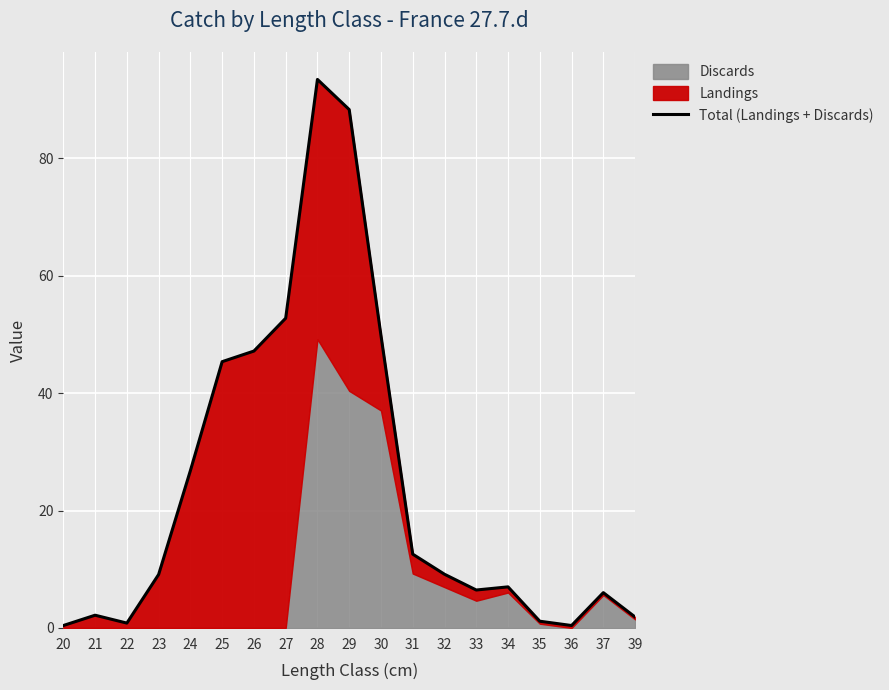

What is the ratio of the value at 25 to the value at 39?

24.3